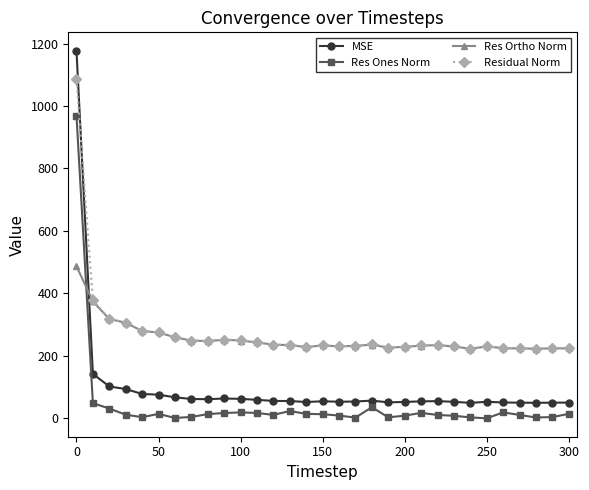

How many series are shown in this chart?

4